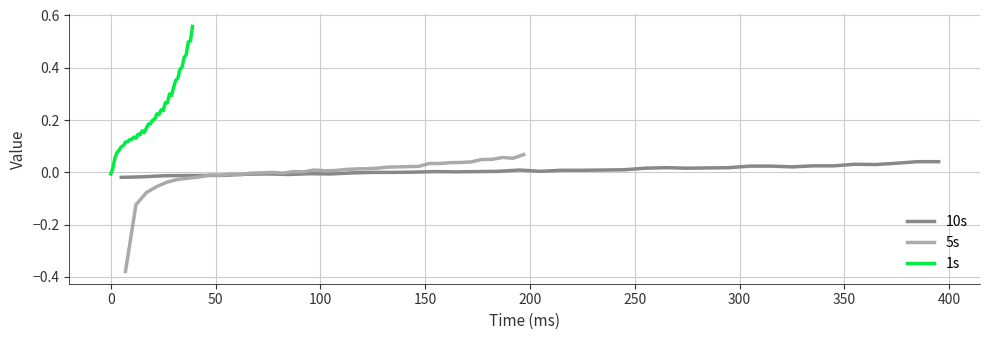

True or false: there are more than 1 points higher than both neighbors.

True